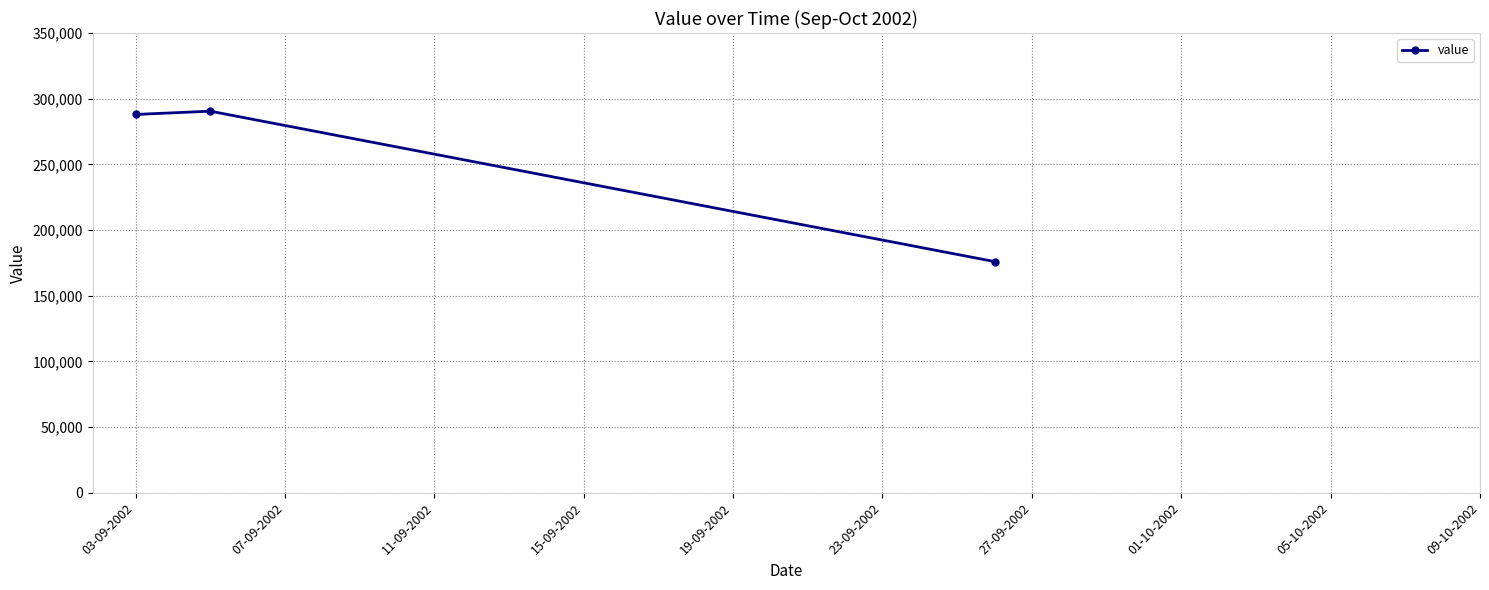

What is the greatest value displayed?

290500